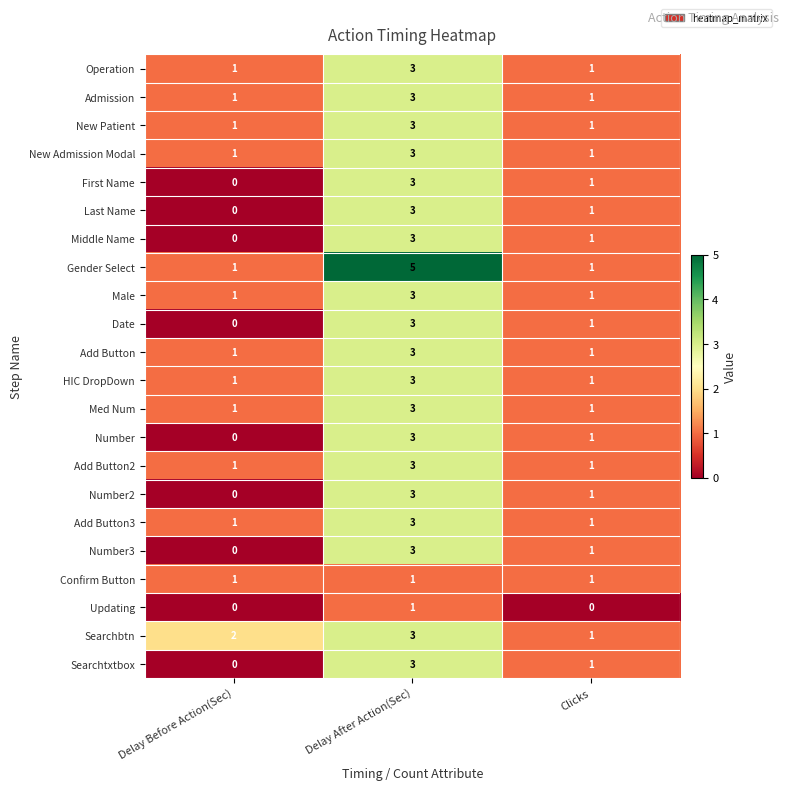

The Confirm Button series shows 1 at Delay Before Action(Sec). True or false?

True